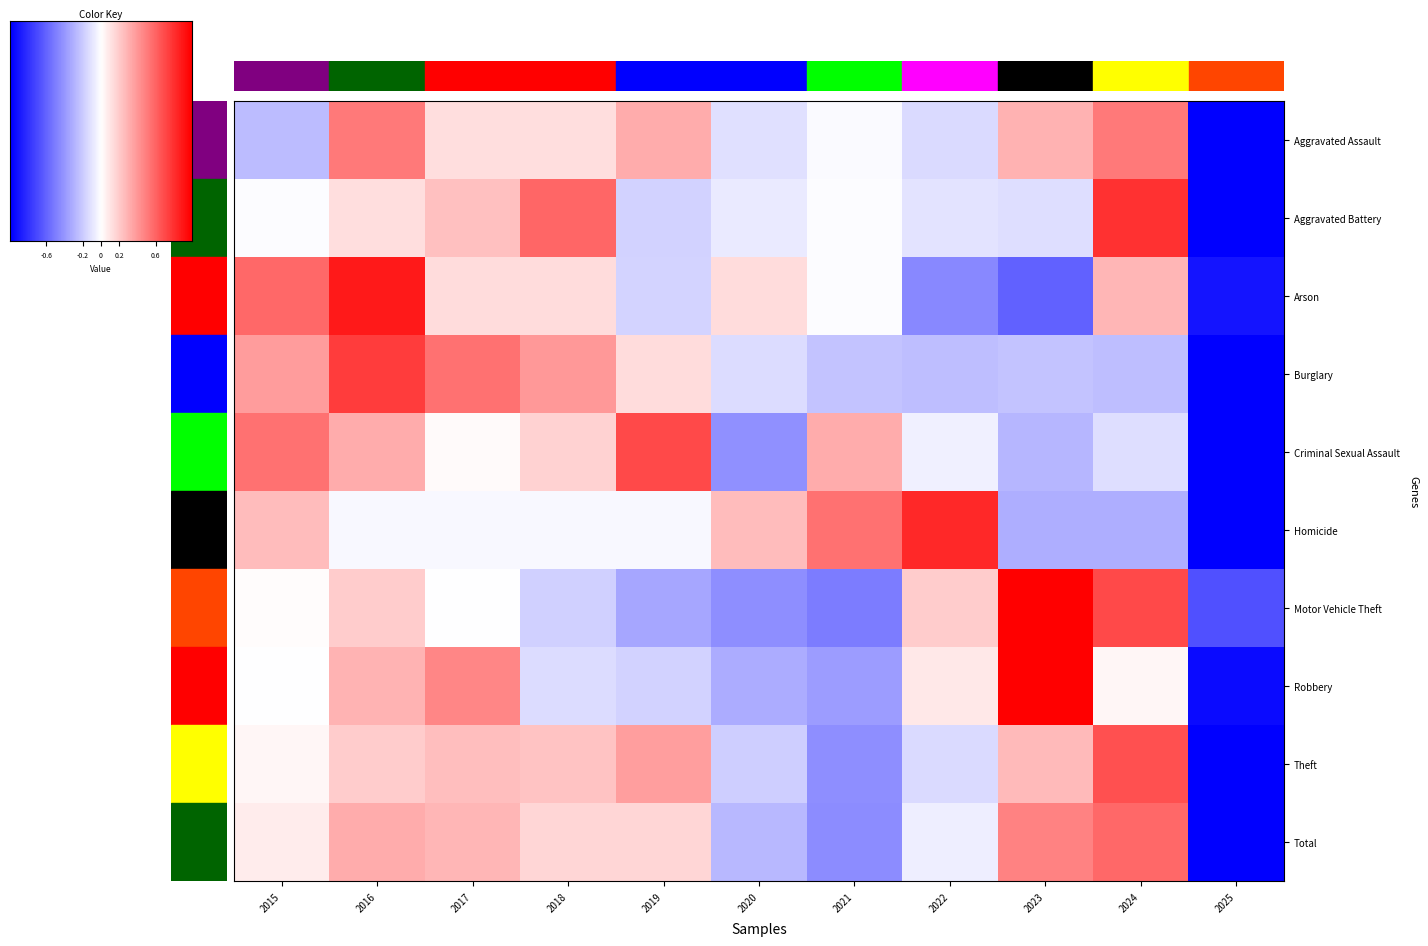

At which label does Total reach its peak?

2024